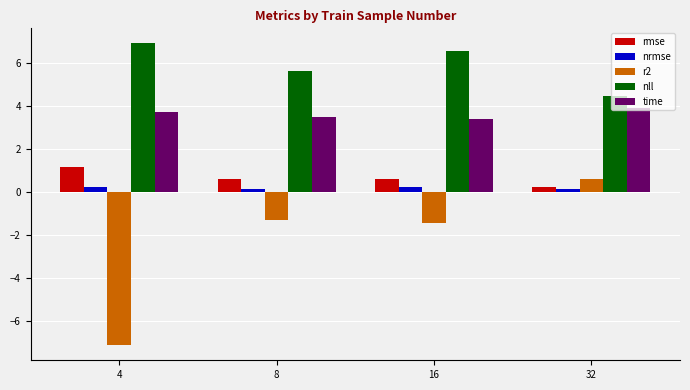

What is the spread (max minus min) of values at 32?

4.3